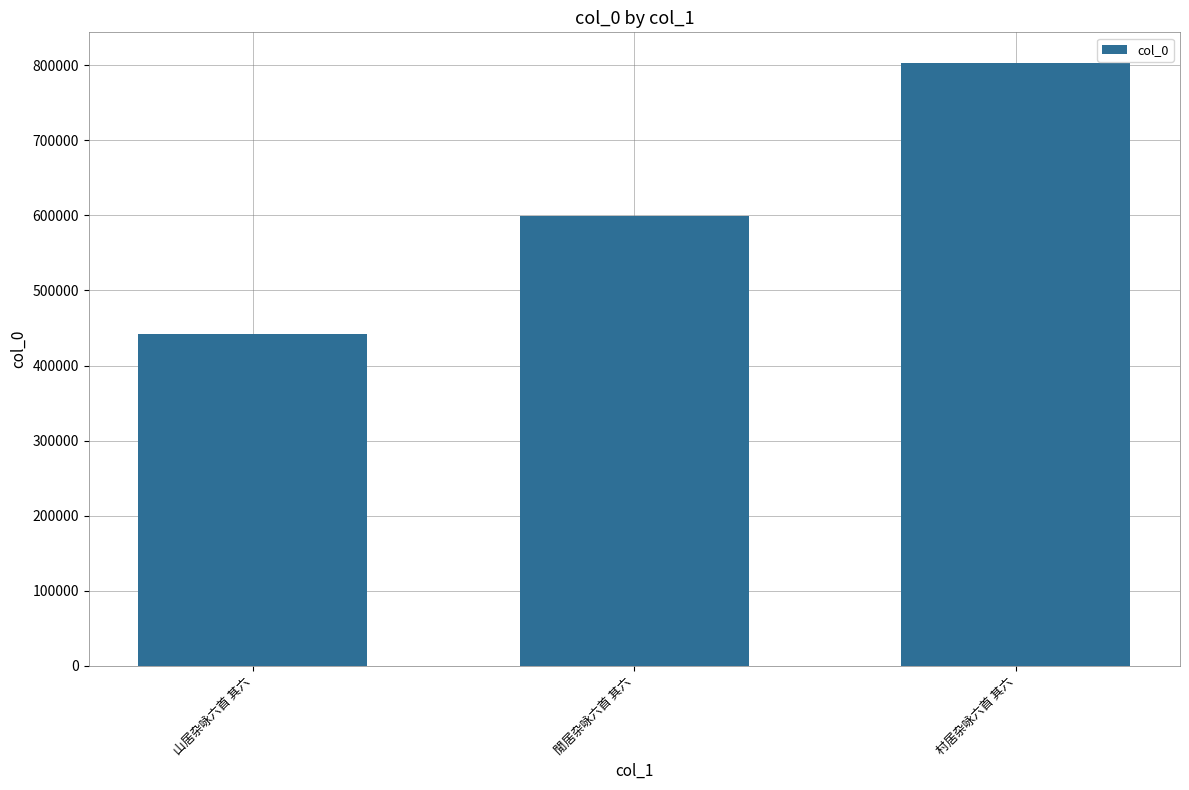

Rank the categories by value from lowest to highest.

山居杂咏六首 其六, 閒居杂咏六首 其六, 村居杂咏六首 其六